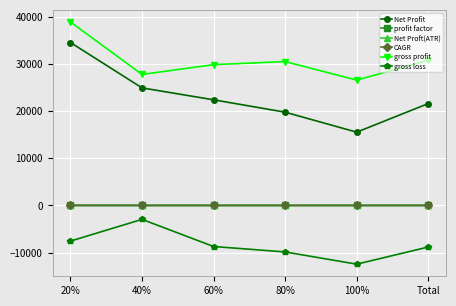

Which label corresponds to the largest value in the chart?

20%